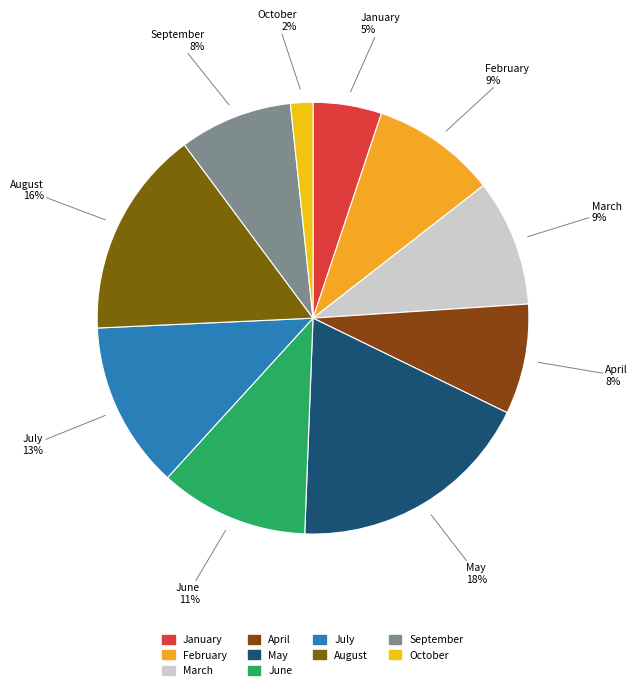

To the nearest percent, what percentage of the pie is April?

8%